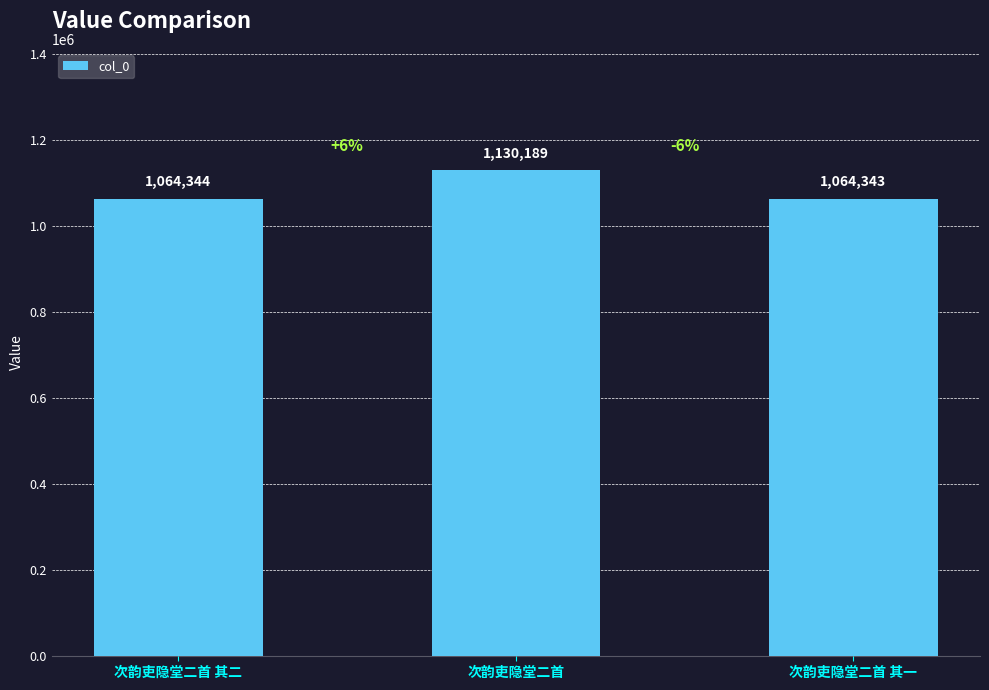

What is the sum of the values at 次韵吏隐堂二首 and 次韵吏隐堂二首 其二?

2194533